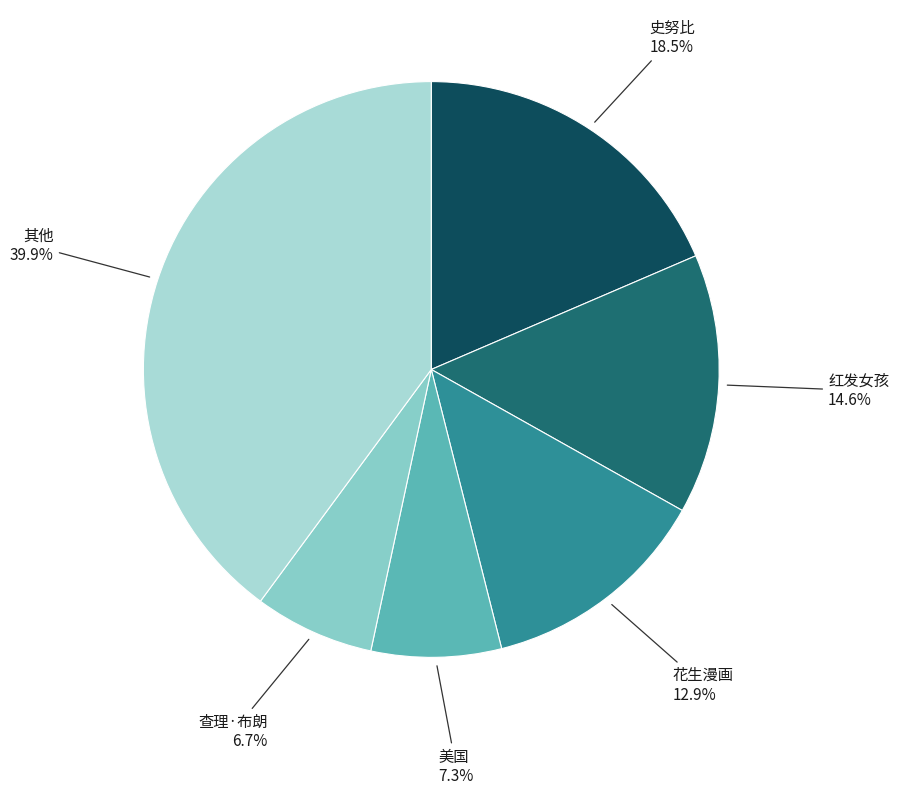

How many segments does this pie chart have?

6